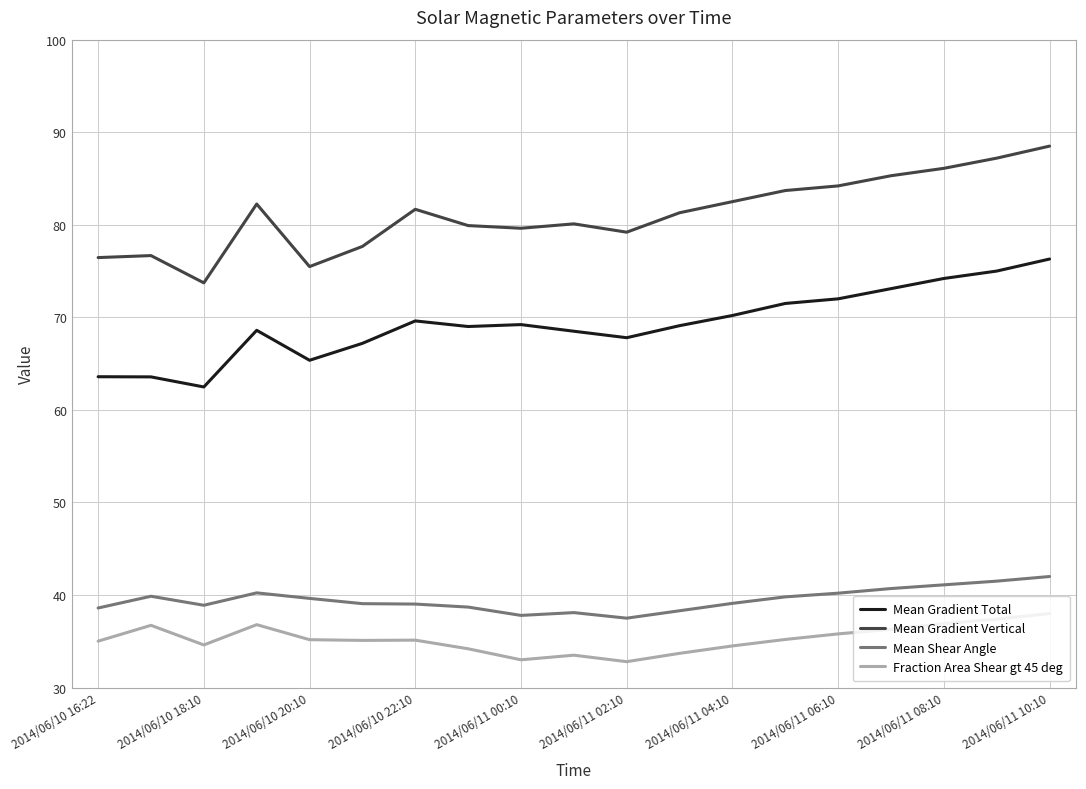

What is the maximum value for Fraction Area Shear gt 45 deg?

38.0